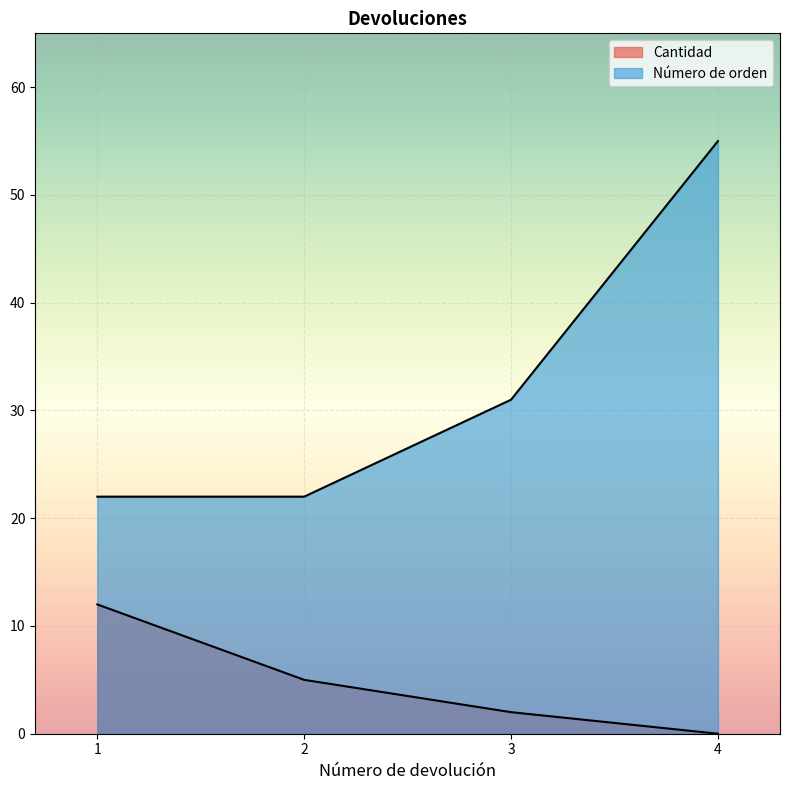

At which label is Cantidad closest to 6?

2